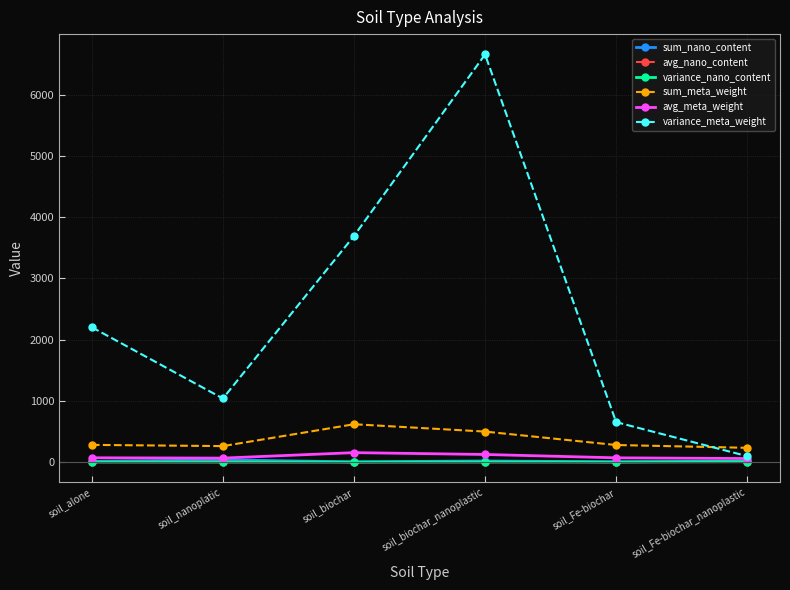

True or false: variance_meta_weight has a value of 652.7 at soil_Fe-biochar.

True